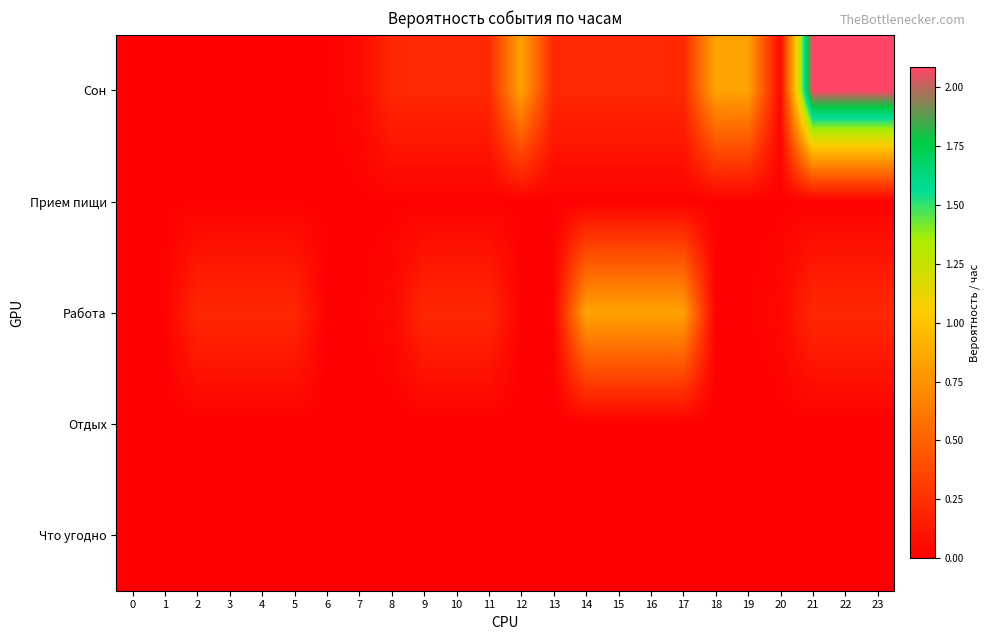

What is the total value across all series at 17?

1.0